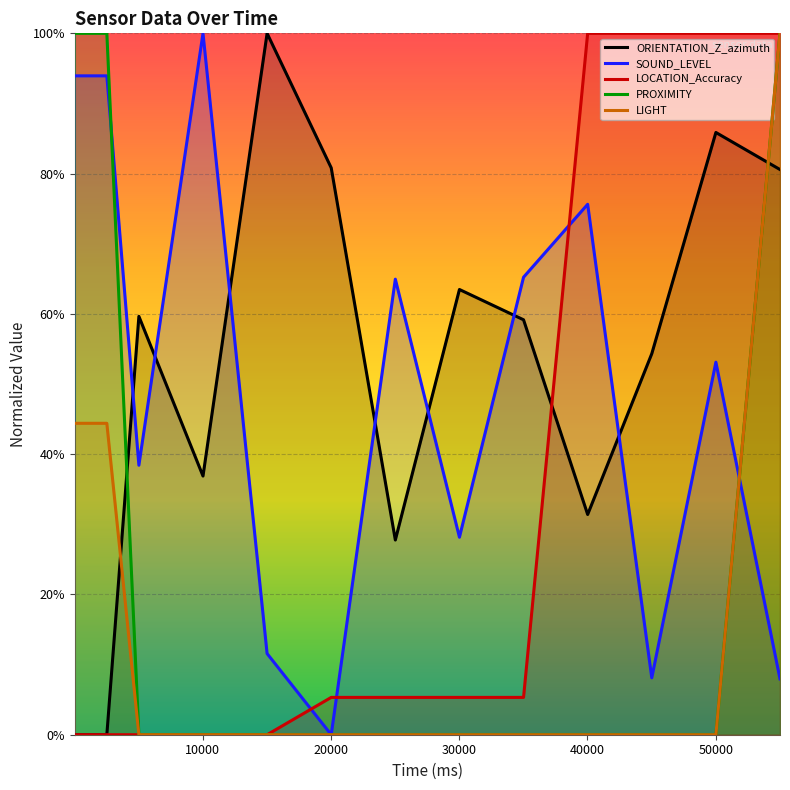

What is the maximum value shown in the chart?

100.0